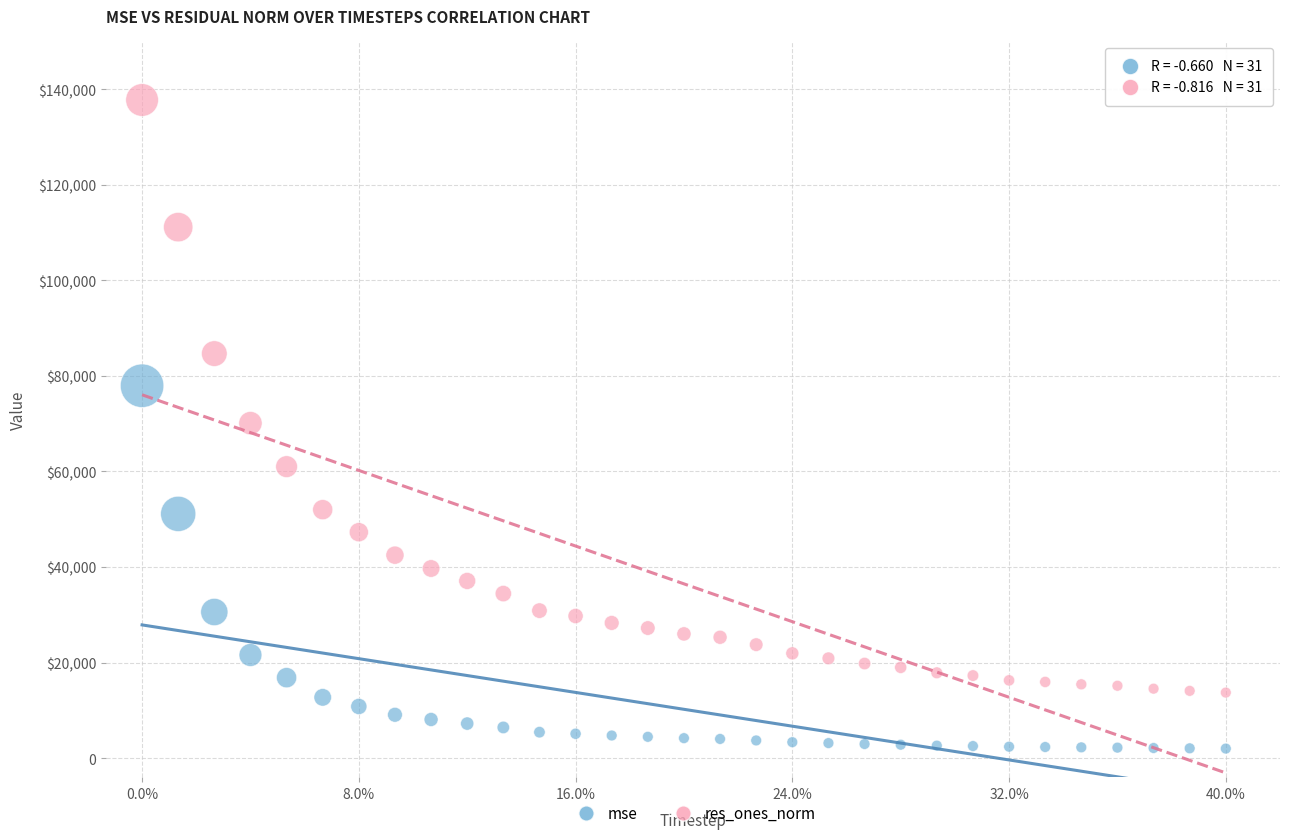

What are all the series names shown in the legend?

mse, res_ones_norm